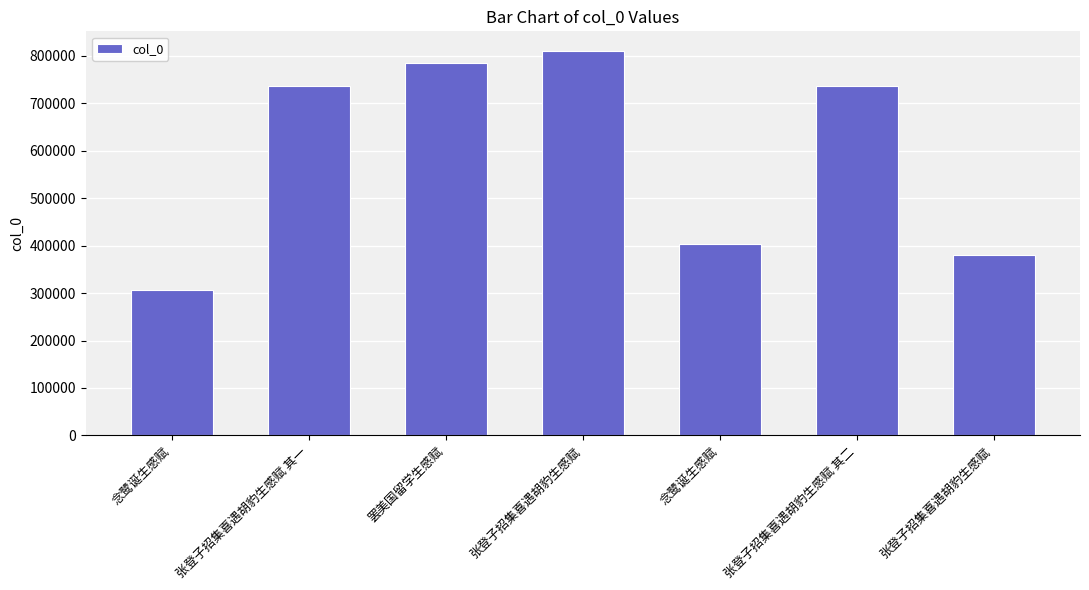

The chart shows a value of 1273033 at 张登子招集喜遇胡豹生感赋. True or false?

False